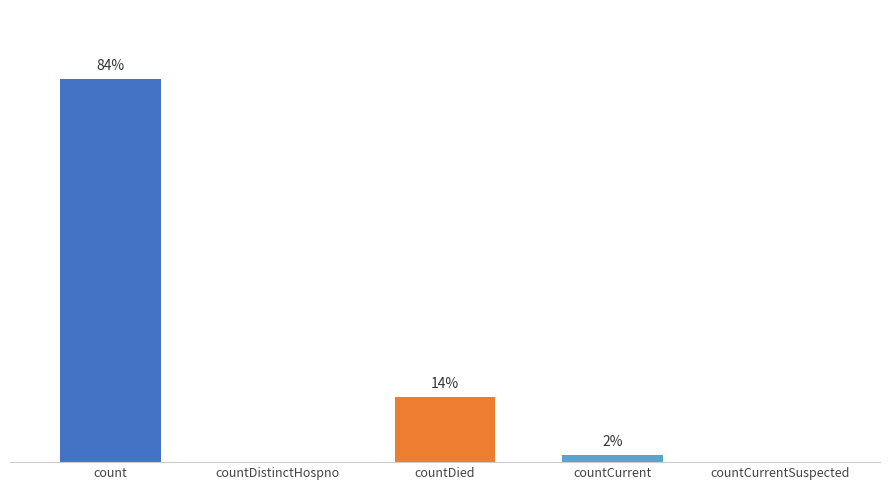

Are the bars horizontal?

No